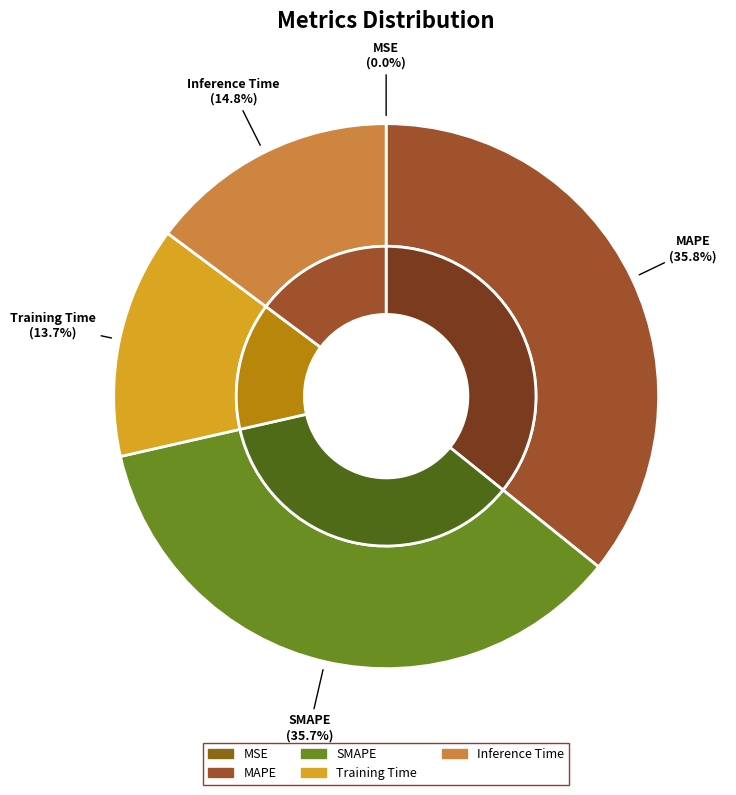

Which category has the smallest portion of the pie?

MSE